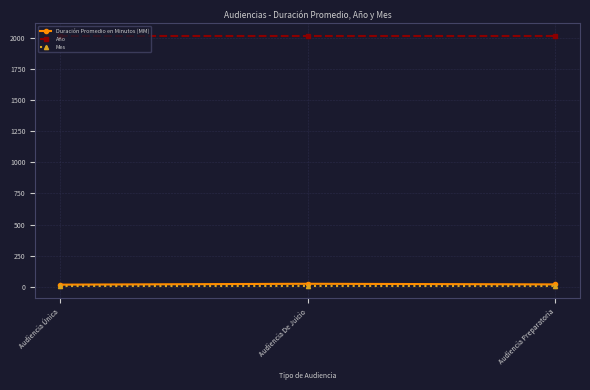

What is the total value across all series at Audiencia Única?

2041